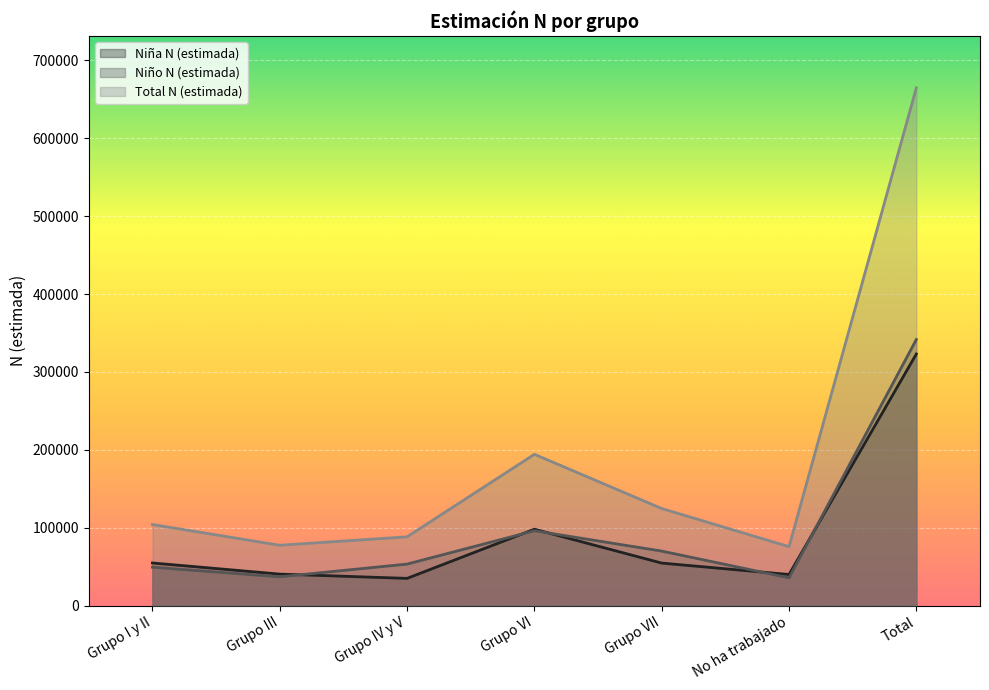

Is it true that Niño N (estimada) equals 53369 at Grupo IV y V?

True